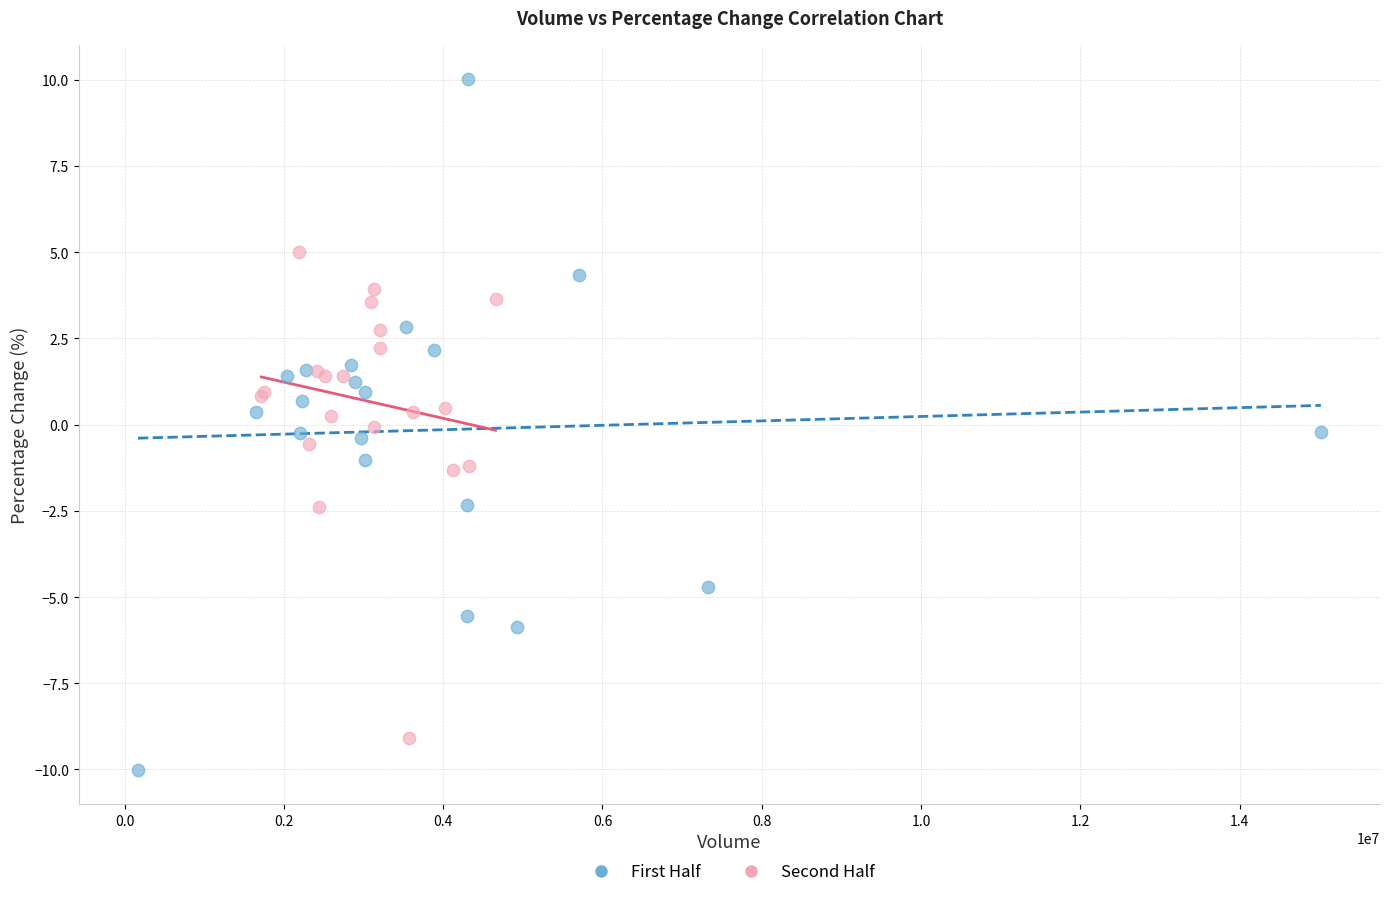

Which series reaches the minimum Y coordinate?

First Half